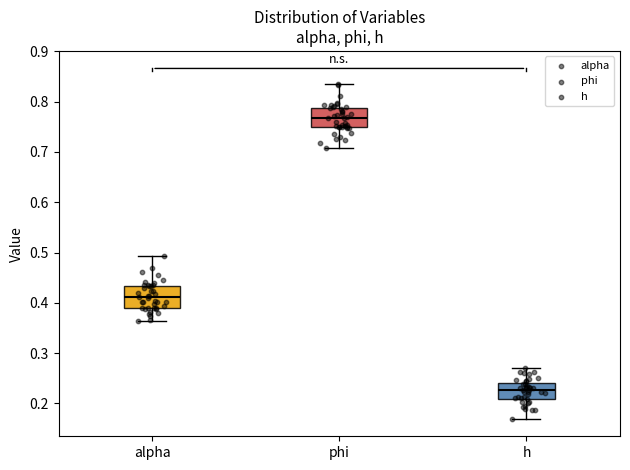

Where is the upper edge of the box for h on the y-axis? The values are not printed on the chart, so give them approximately, as read against the axis.

0.24